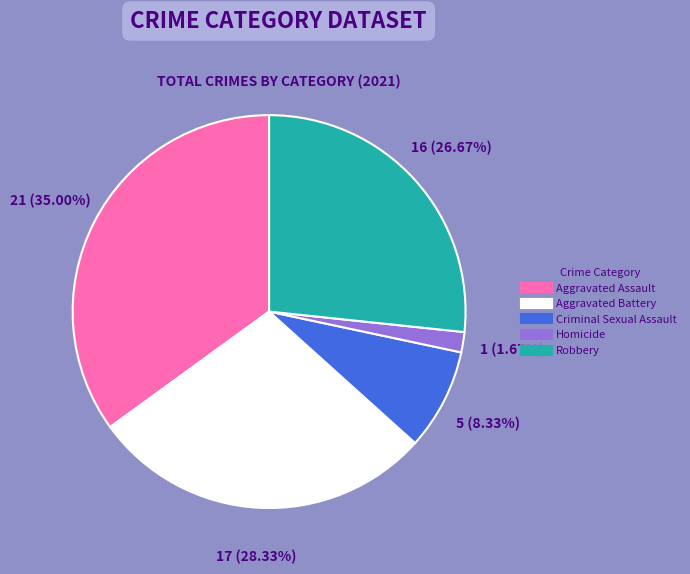

What is the total percentage of Homicide and Aggravated Assault?

36.7%